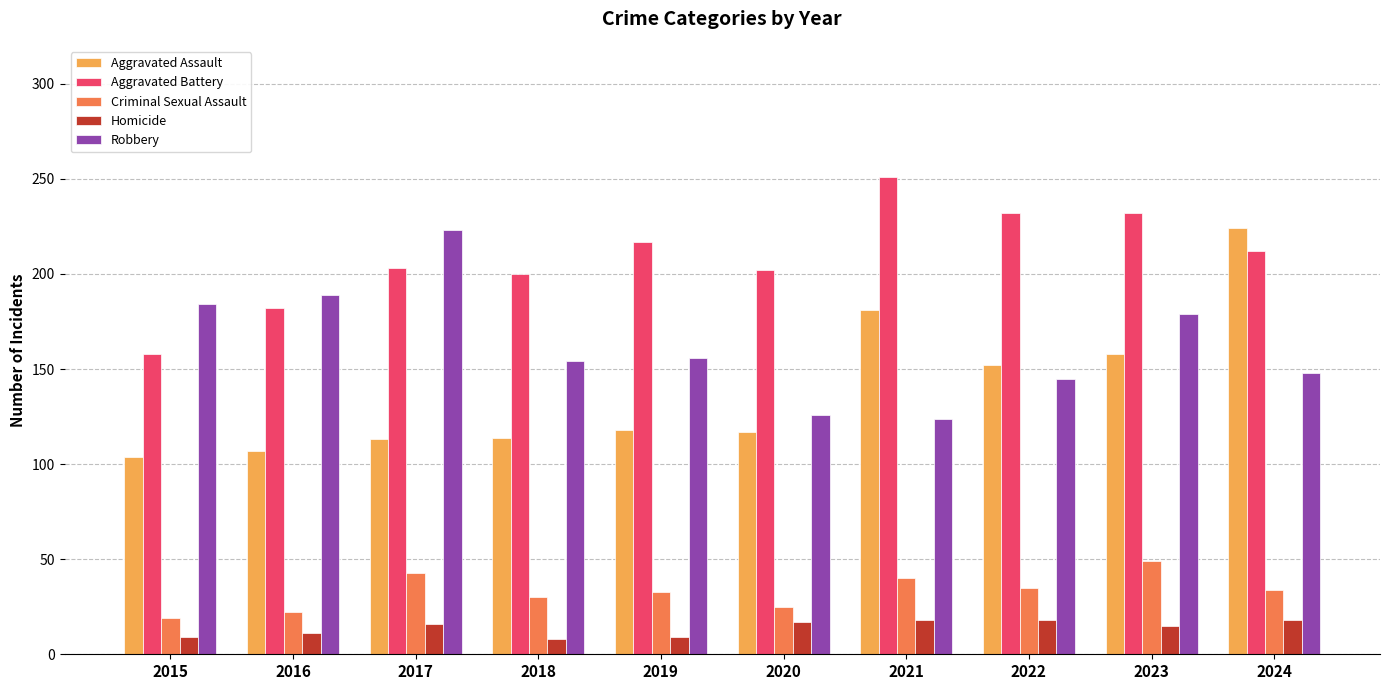

What is the value of the Aggravated Assault bar at the 2nd from the left?

107